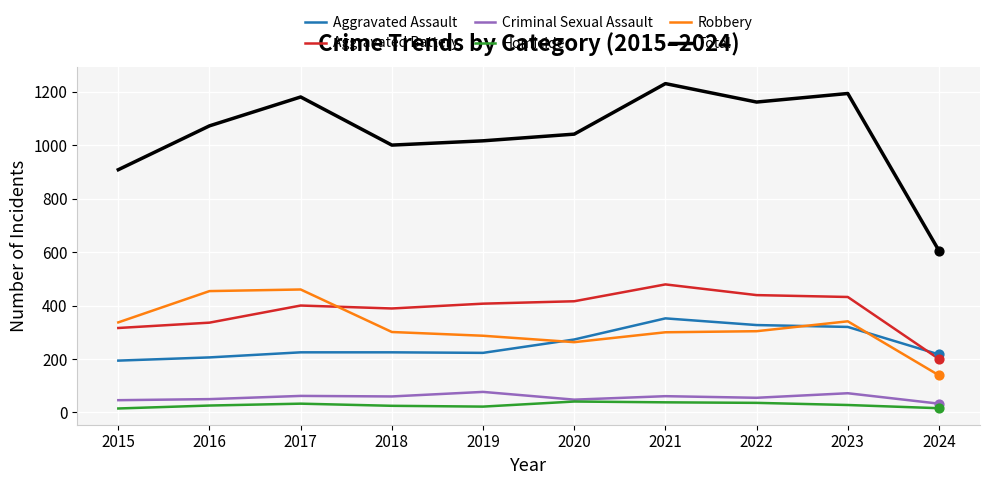

At how many categories does at least one series exceed 297?

10